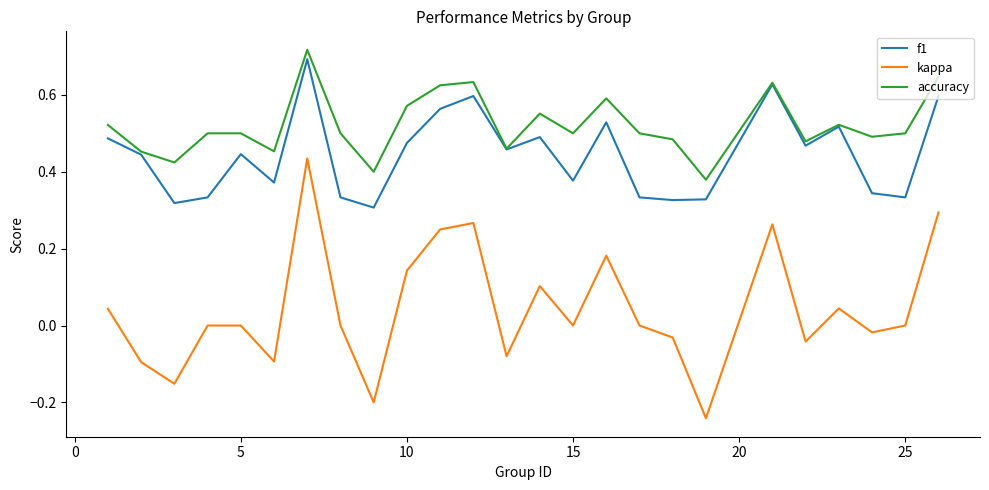

Which series has the largest total across all categories?

accuracy